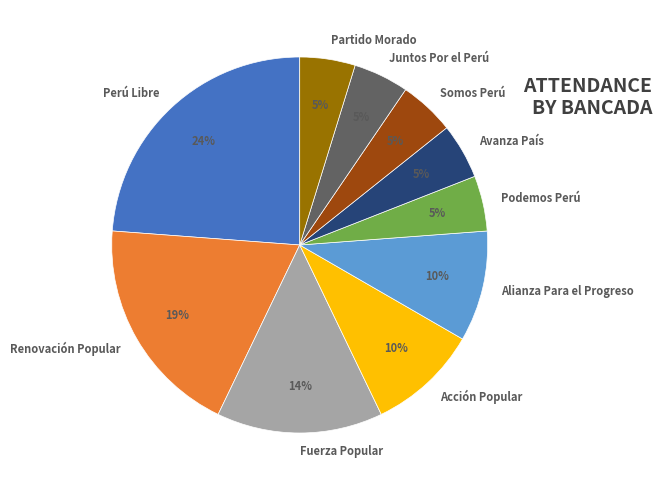

The Acción Popular slice represents 10% of the pie. True or false?

True